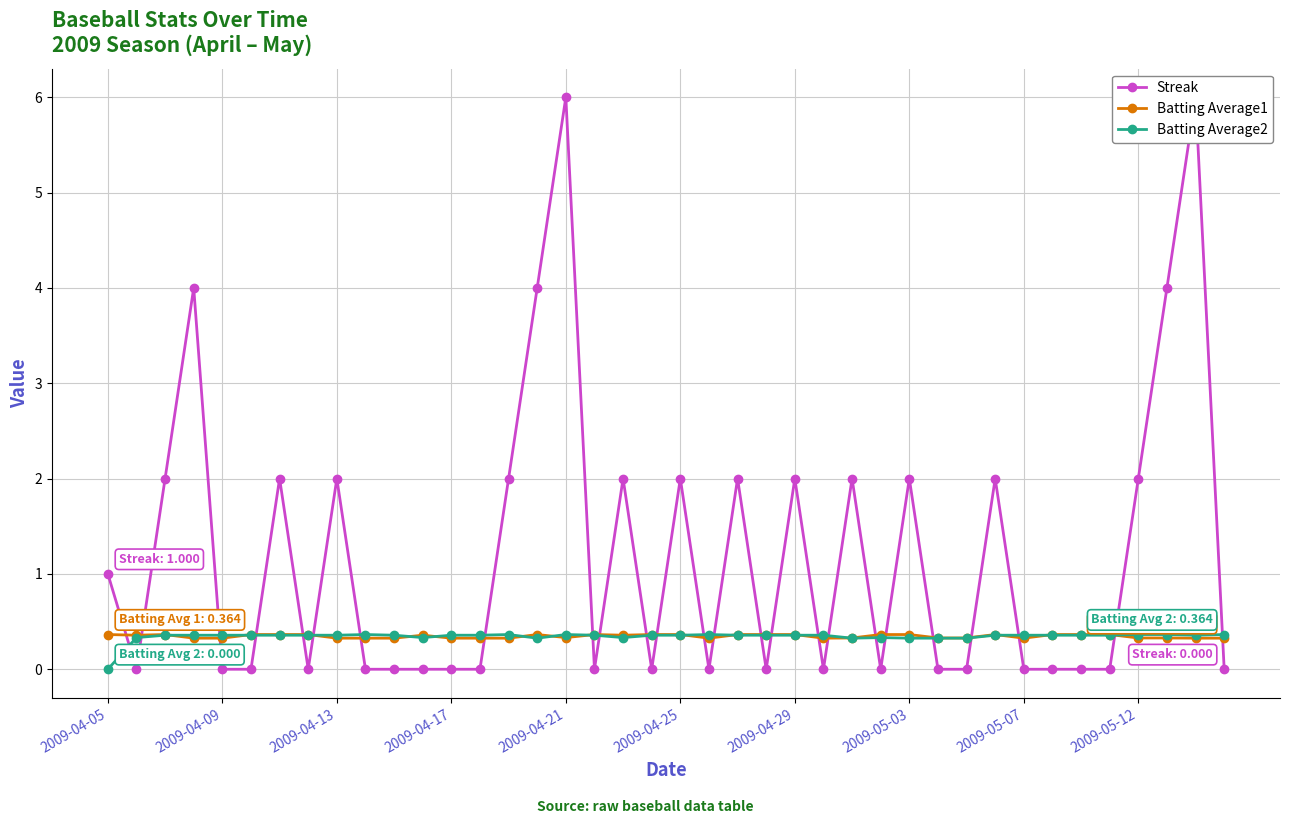

The value of Batting Average2 at 2009-04-05 is 0.0. True or false?

True